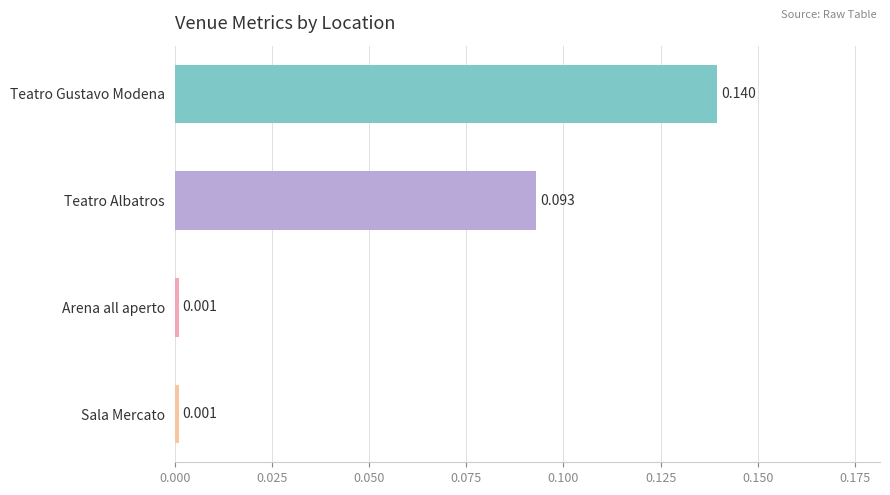

Which label corresponds to the largest value in the chart?

Teatro Gustavo Modena